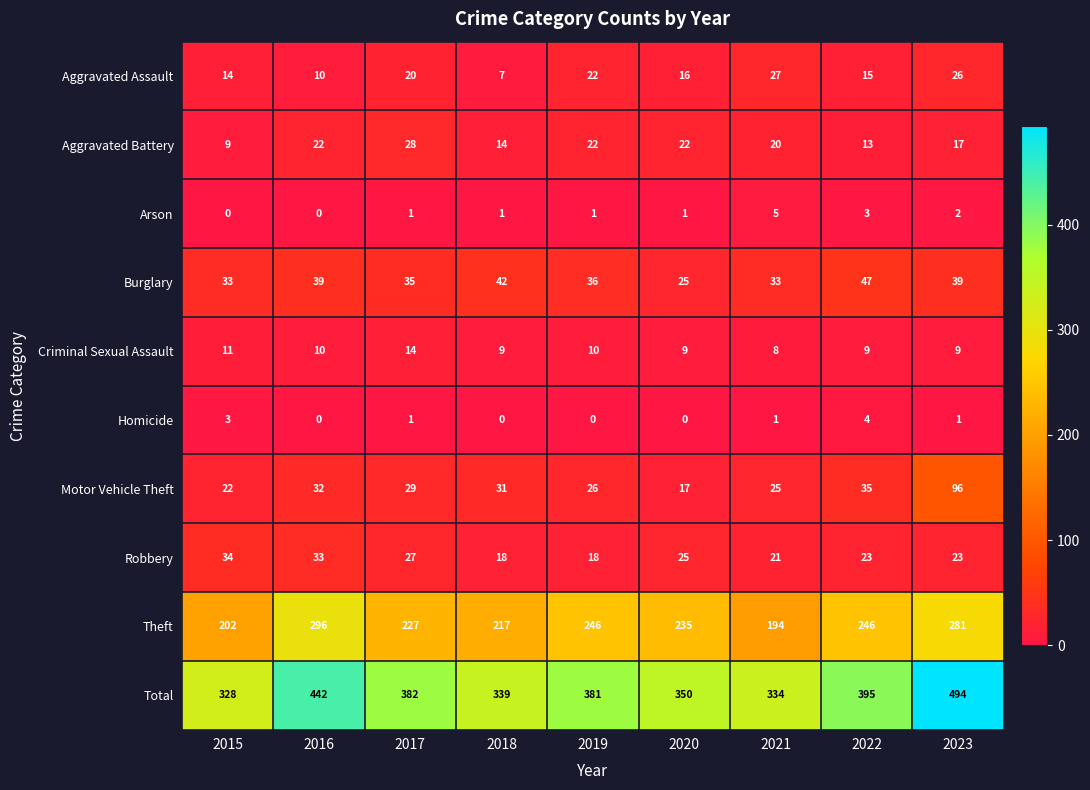

Which series has the largest range (max minus min)?

Total